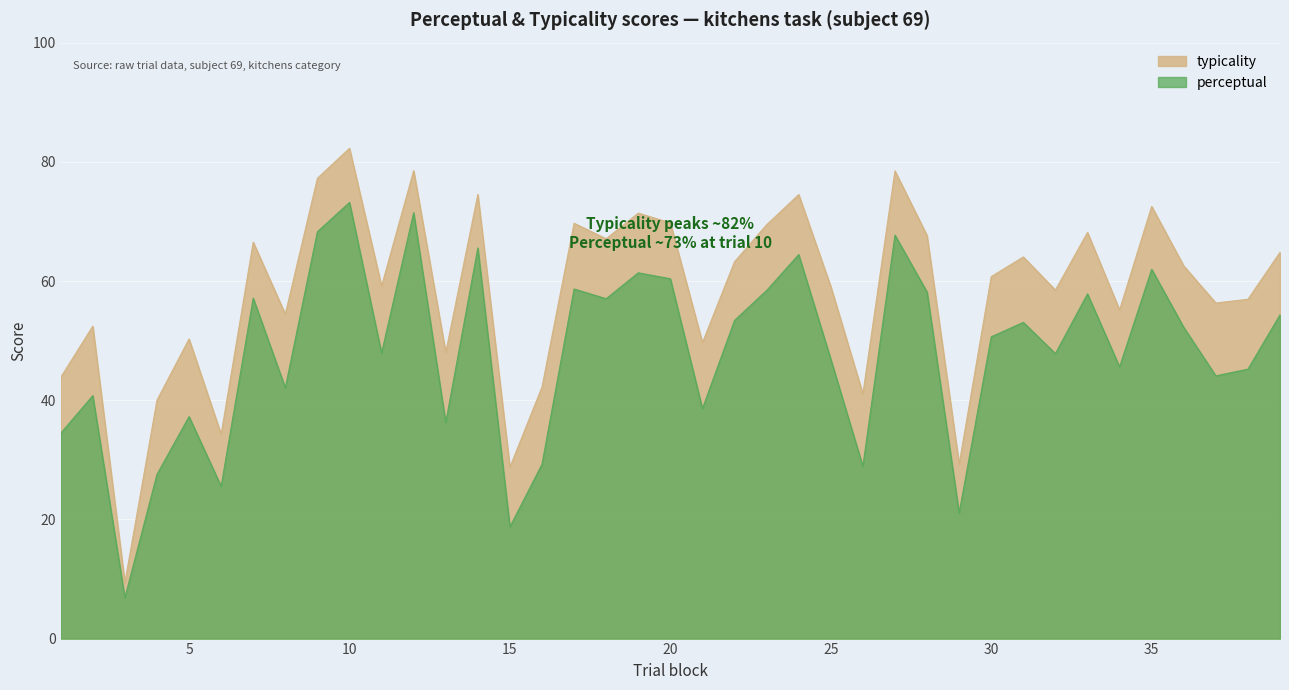

How many data points does each series have?

39